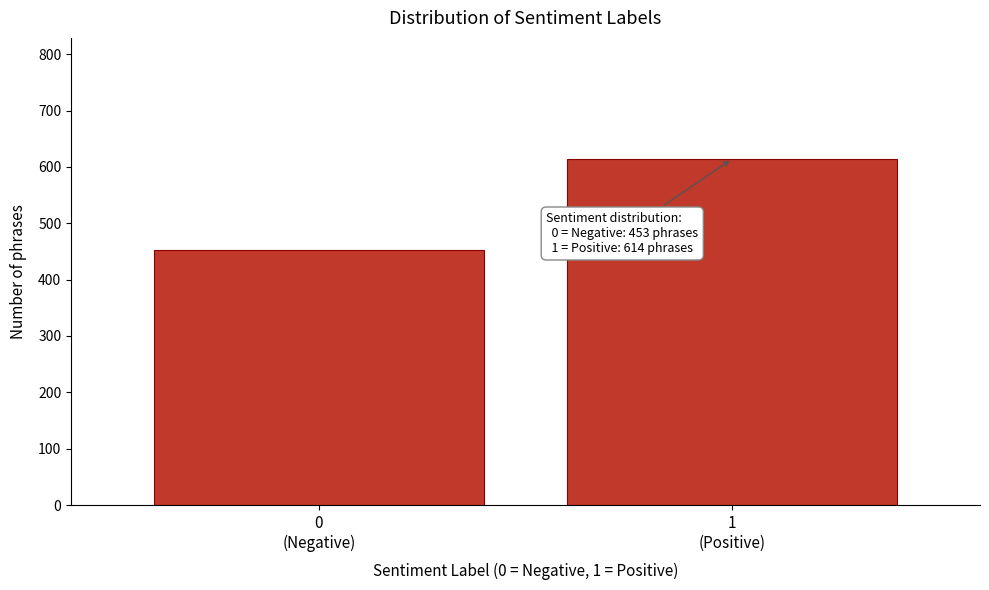

Reading left to right, transcribe all the data shown in this chart.

453	614